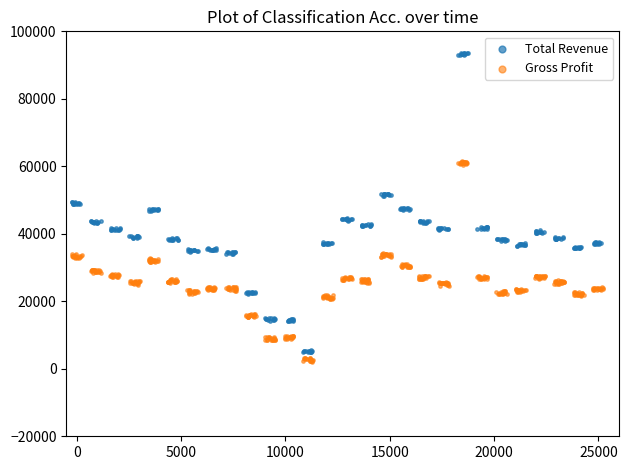

Which series contains the highest Y value?

Total Revenue